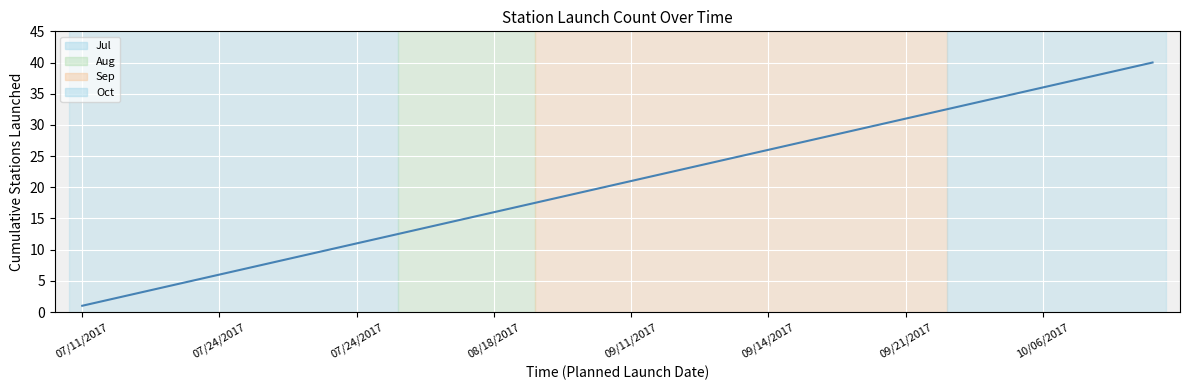

What is the maximum value shown in the chart?

40